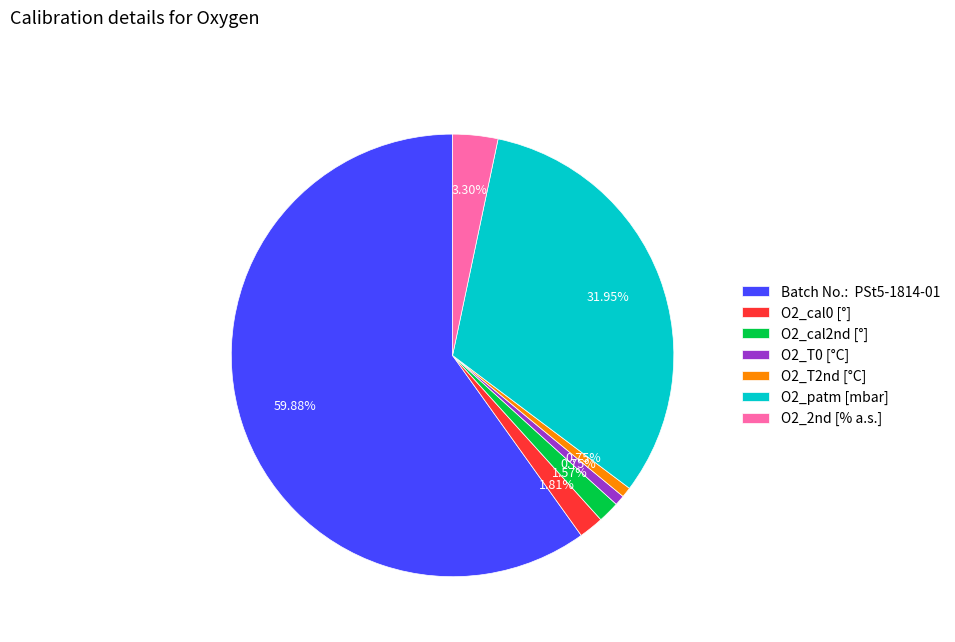

How many slices are in this pie chart?

7